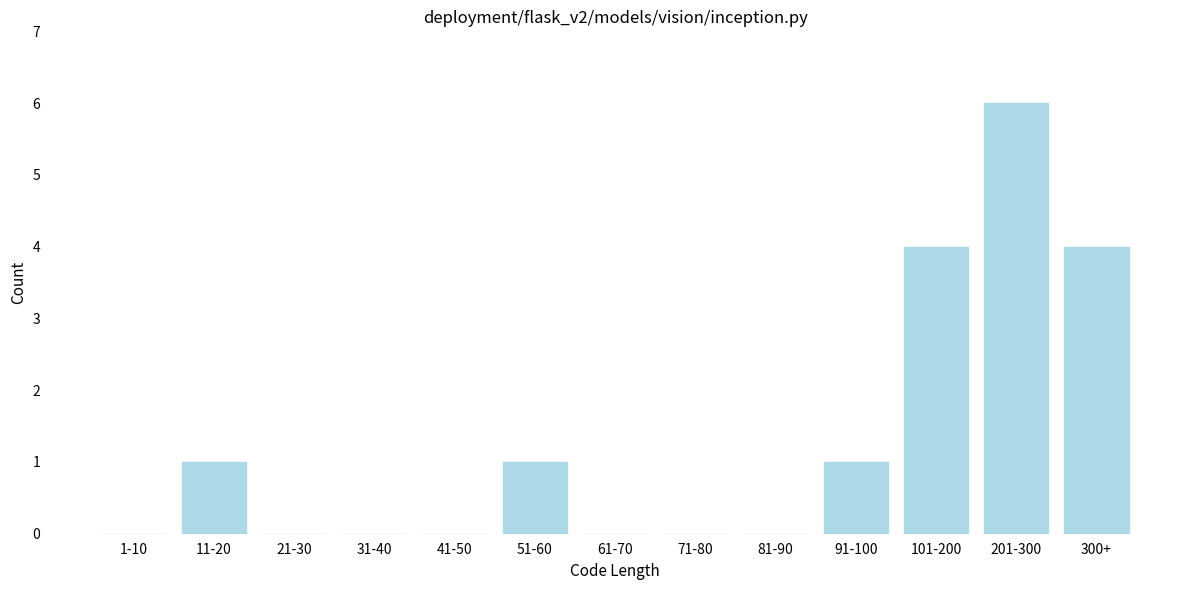

Reading left to right, extract all data points from this chart.

1-10=0	11-20=1	21-30=0	31-40=0	41-50=0	51-60=1	61-70=0	71-80=0	81-90=0	91-100=1	101-200=4	201-300=6	300+=4